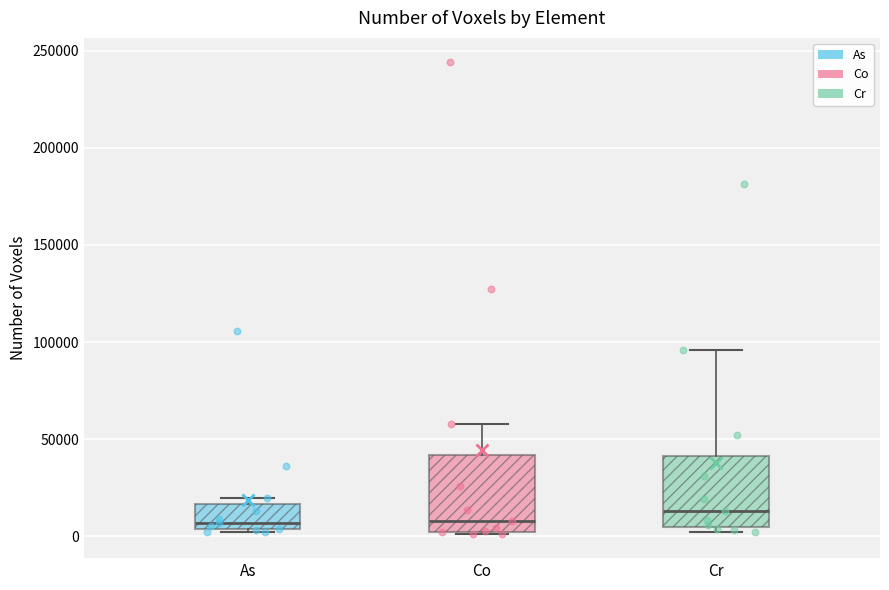

Reading left to right, transcribe this box plot: for each box, give where its median line is, the range the box spans, and where its two whiskers end, as read against the y-axis. The values are not printed on the chart, so give them approximately, as read against the axis.

As: median 5000 (just above the box's lower edge), box 5000 to 15000, whiskers 0 to 20000
Co: median 10000, box 5000 to 40000, whiskers 0 to 60000
Cr: median 15000, box 5000 to 40000, whiskers 0 to 95000